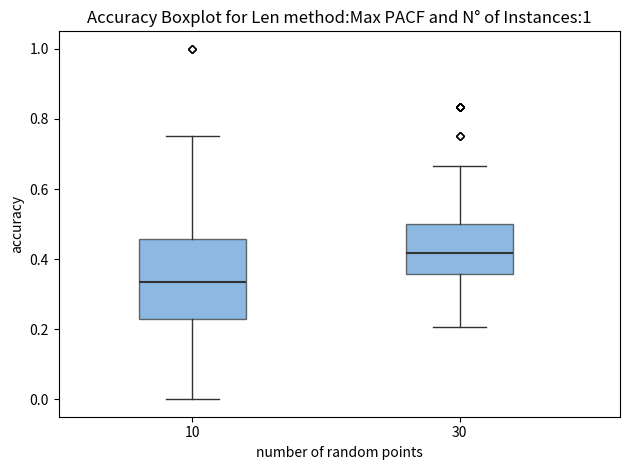

Which box is the tallest, from its lower edge to its upper edge?

10